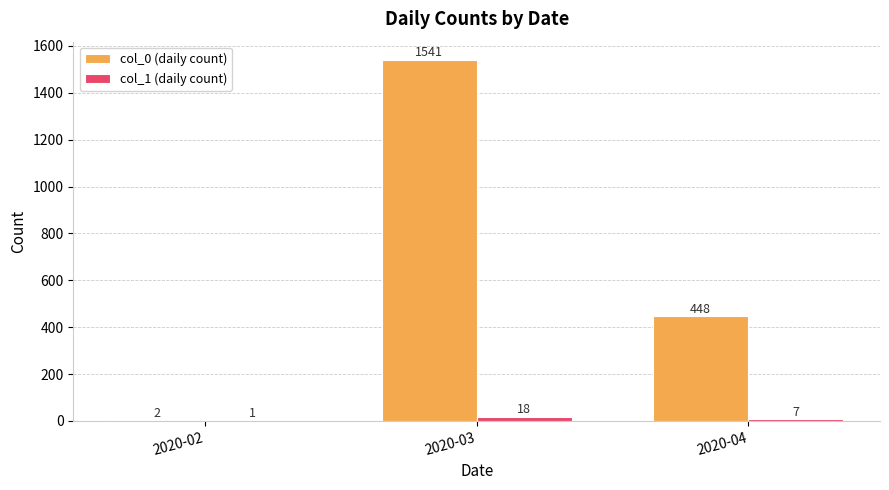

How many series are shown in this chart?

2